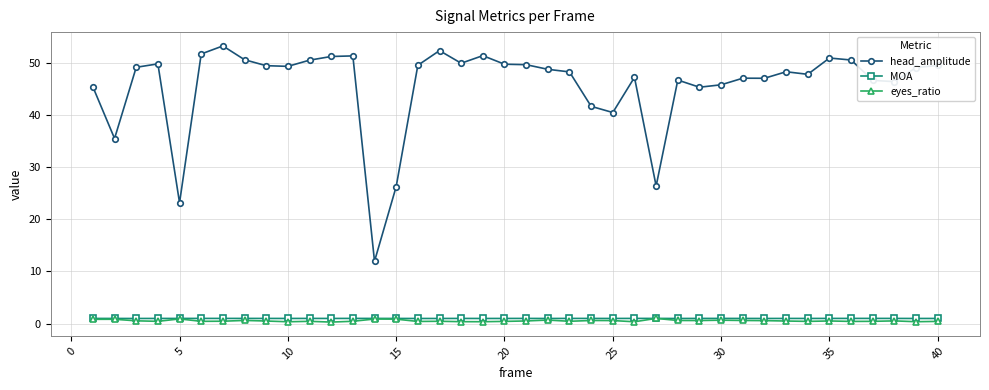

What is the value of the head_amplitude point at the 30th from the left?

45.8